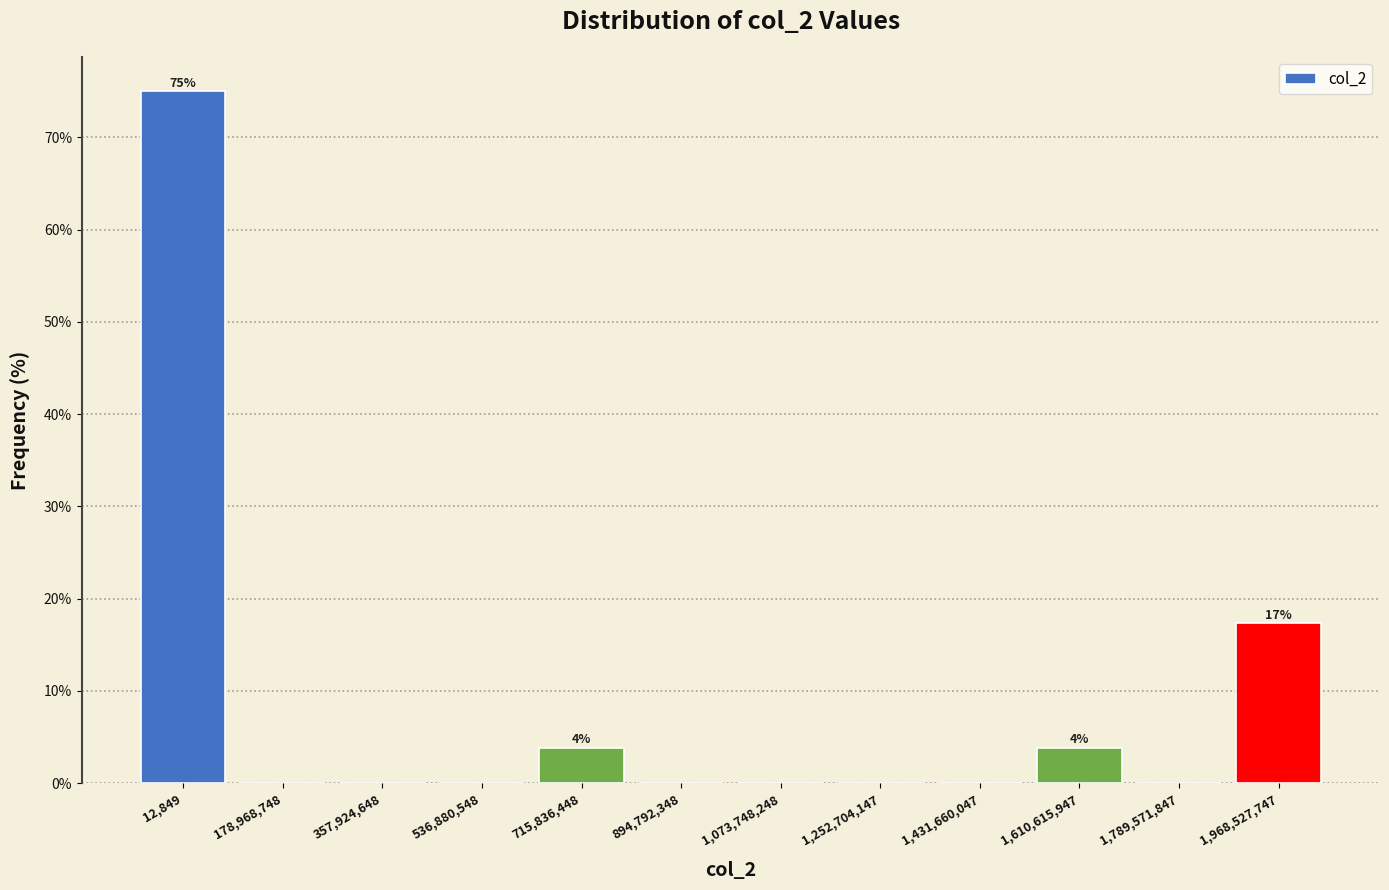

Reading left to right, extract all data points from this chart.

12,849=75.0	178,968,748=0.0	357,924,648=0.0	536,880,548=0.0	715,836,448=3.8	894,792,348=0.0	1,073,748,248=0.0	1,252,704,147=0.0	1,431,660,047=0.0	1,610,615,947=3.8	1,789,571,847=0.0	1,968,527,747=17.3